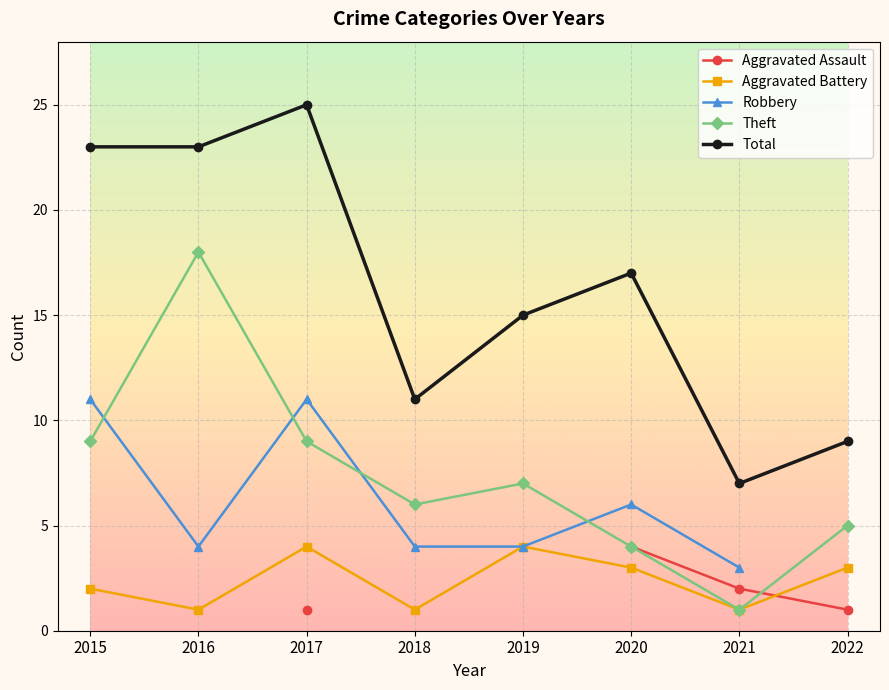

How many values in the Total series are below 17?

4